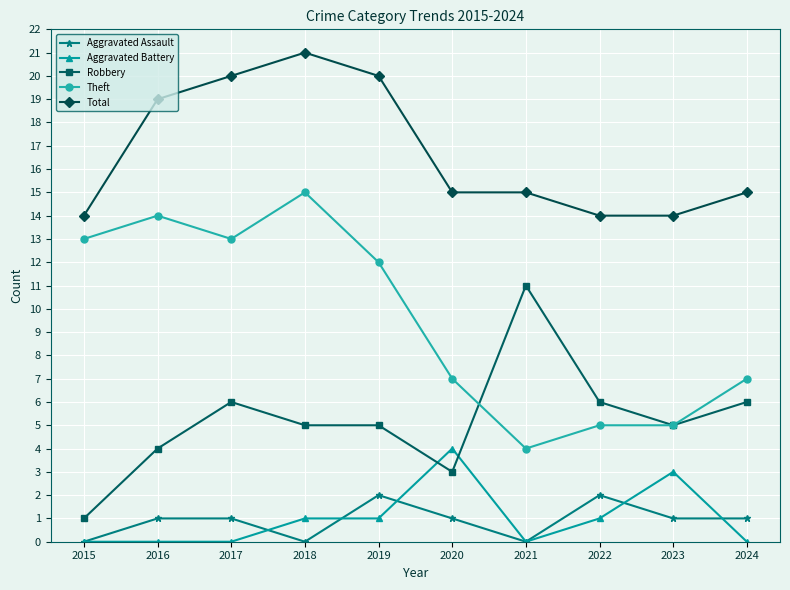

Read the Theft value at 2024.

7